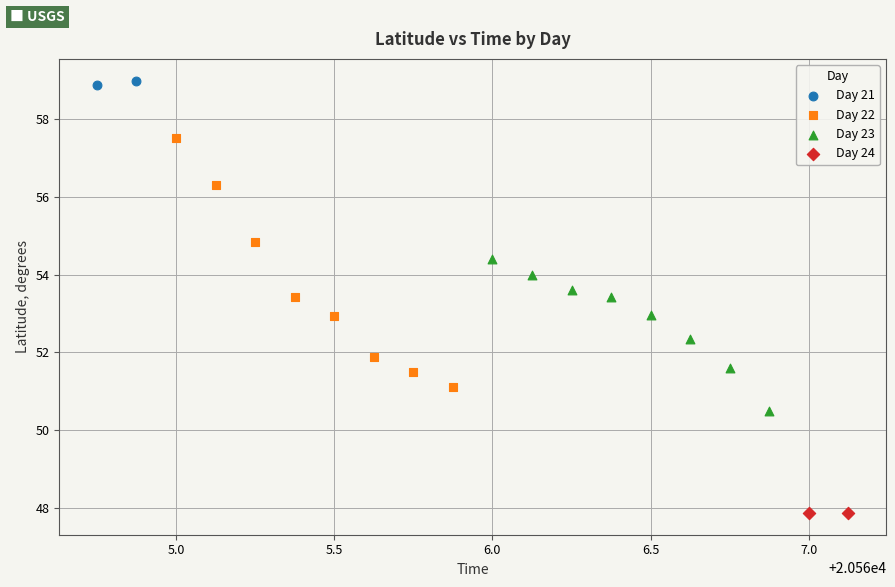

Which series reaches the minimum Y coordinate?

Day 24